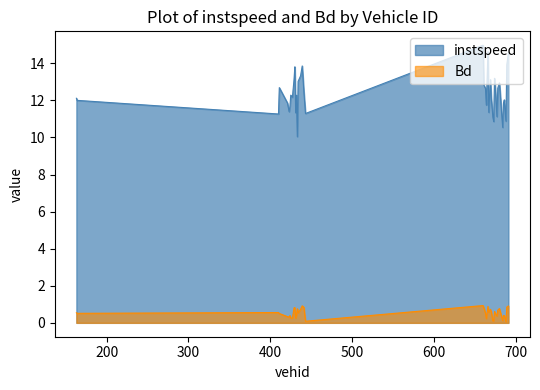

True or false: instspeed and Bd cross at least once.

False